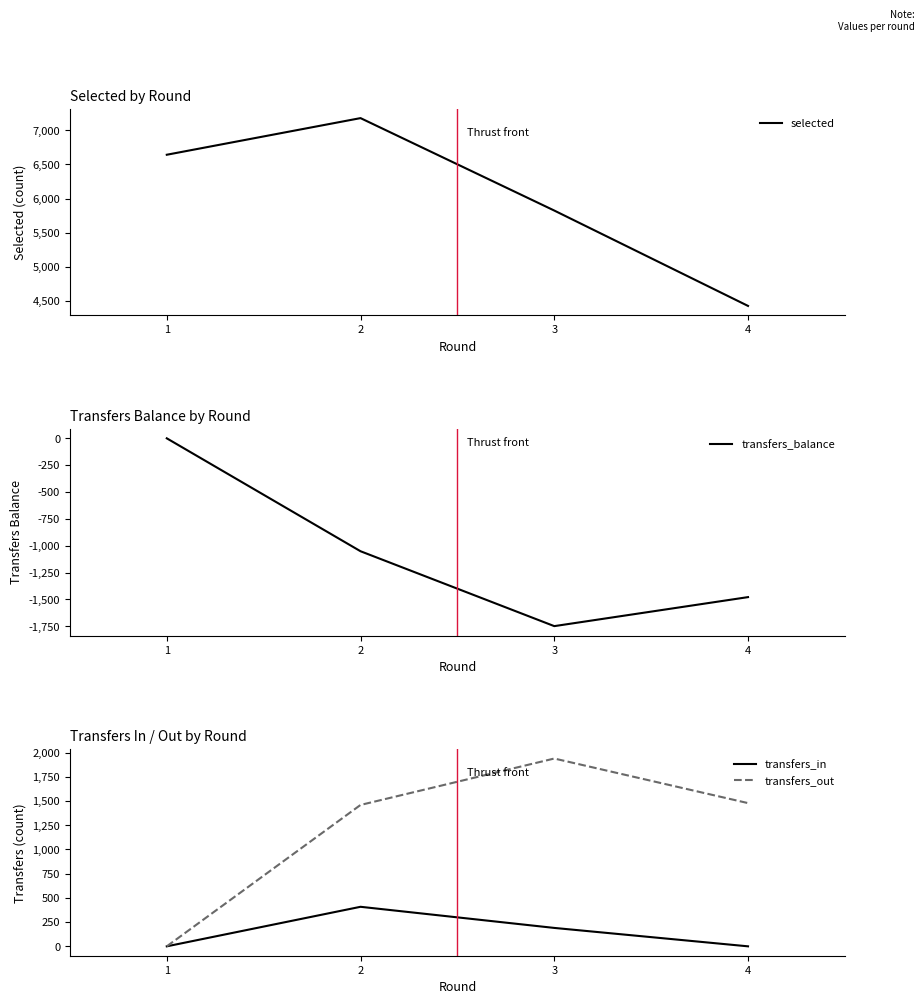

At which label does transfers_in first exceed 190?

2